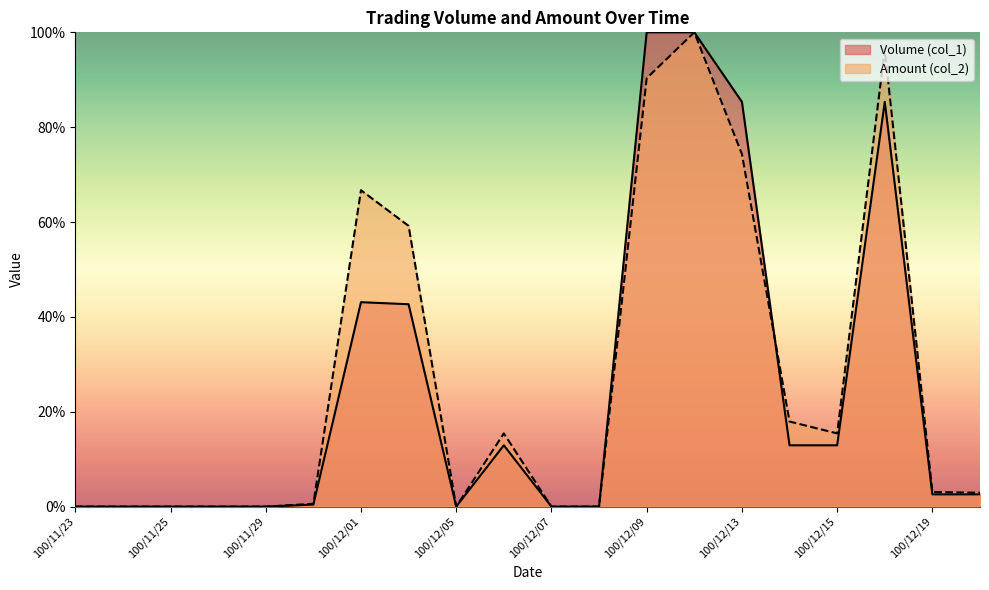

In Amount (col_2), how many points are lower than both neighbors (excluding endpoints)?

2